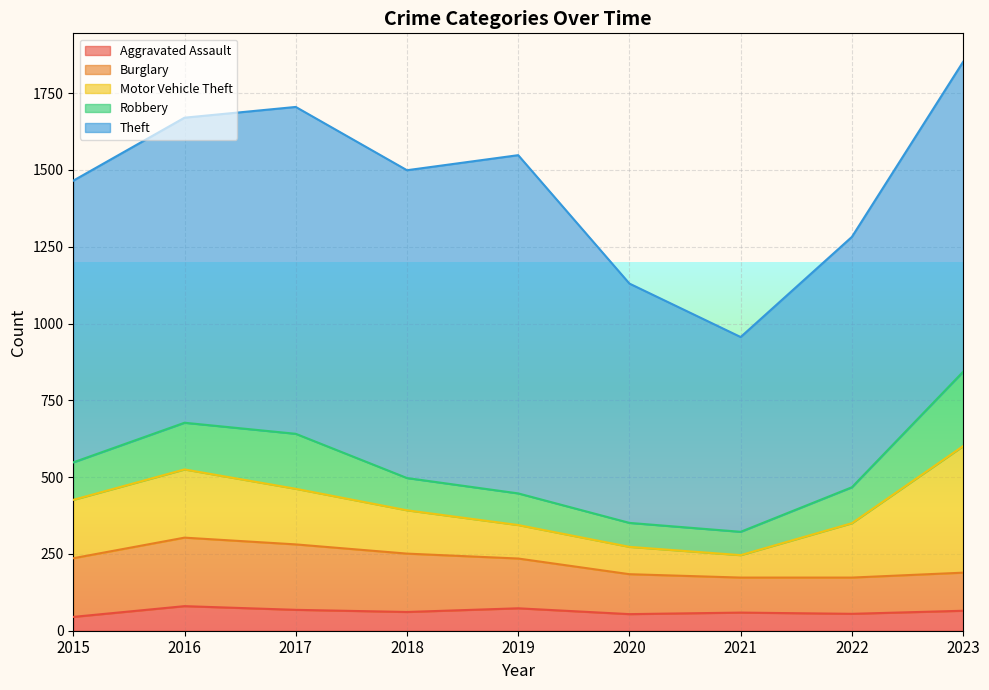

Is it true that Theft equals 917 at 2015?

True